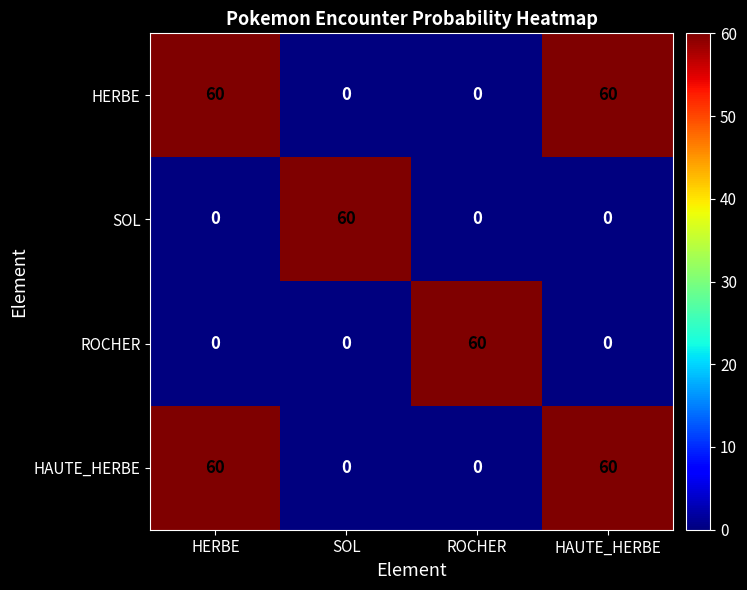

What is the highest value of the SOL series?

60